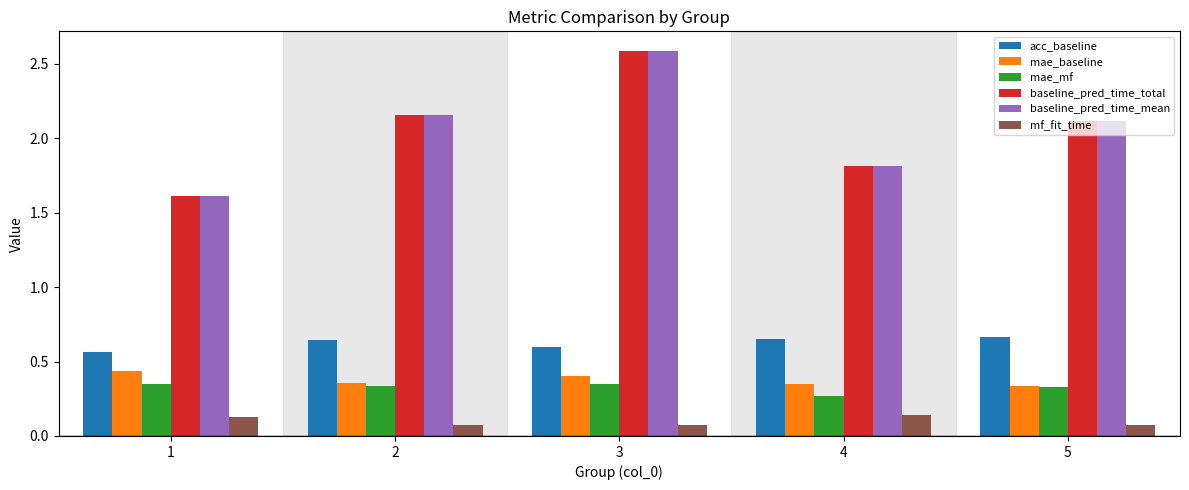

Which category has the highest value across all series?

3